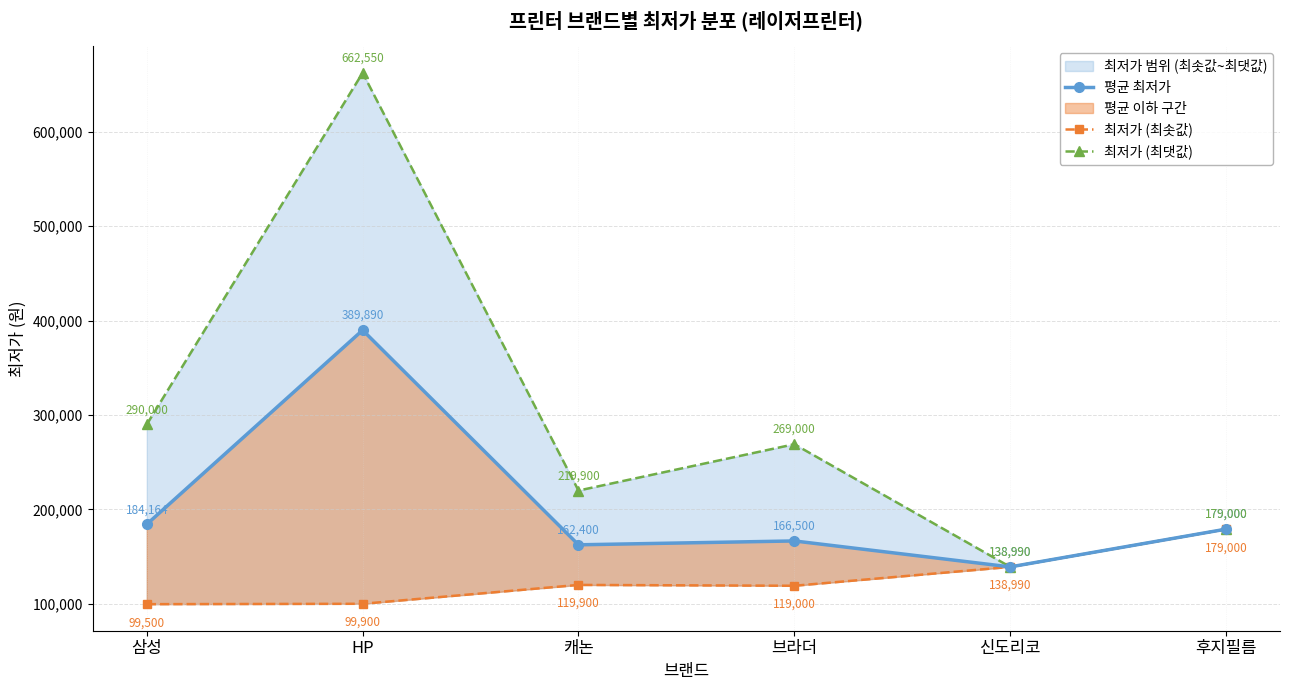

Where does the 평균 최저가 series first go above 179000?

삼성